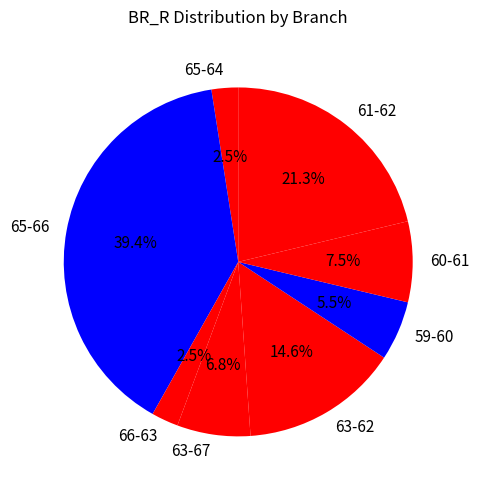

What percentage do 65-64 and 66-63 together represent?

5.0%